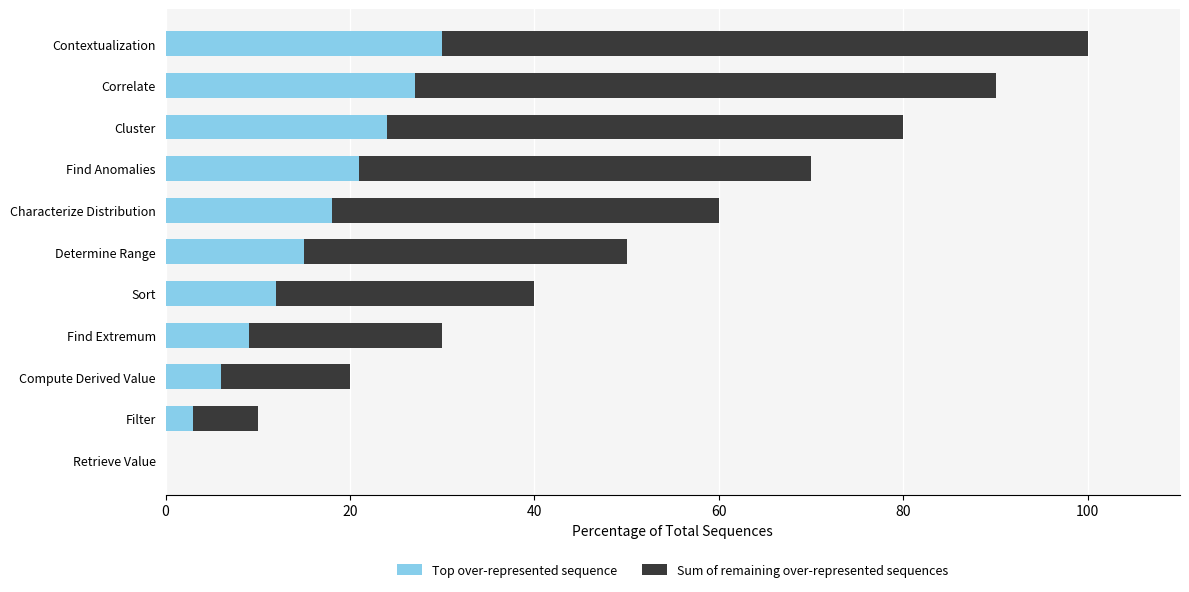

What is the sum of the Top over-represented sequence values at Sort and Find Anomalies?

33